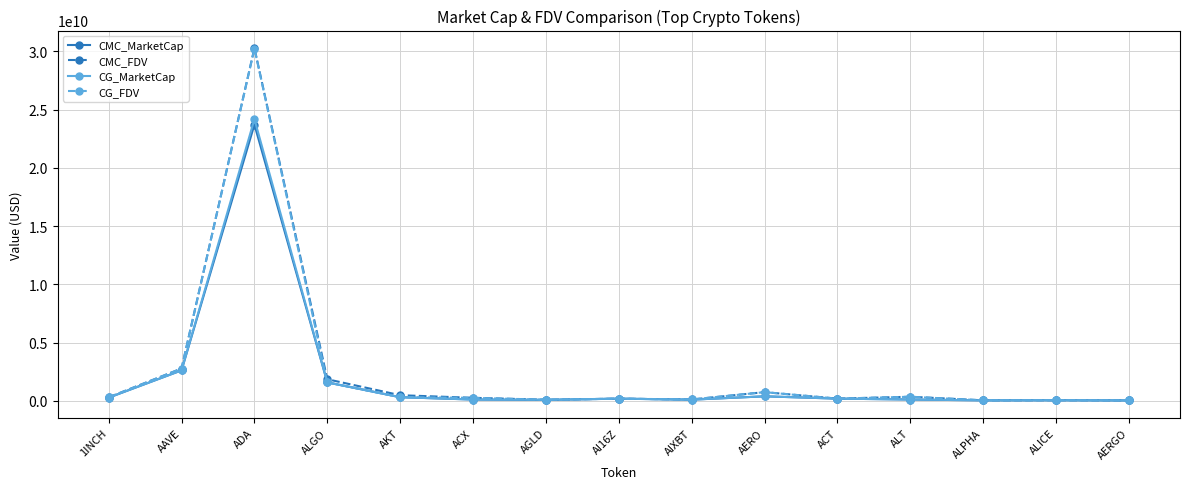

At which category does CG_FDV reach its first local peak?

ADA